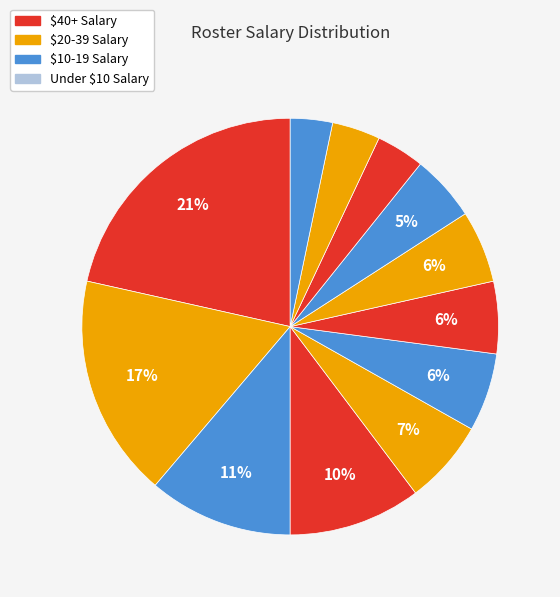

How many segments does this pie chart have?

12